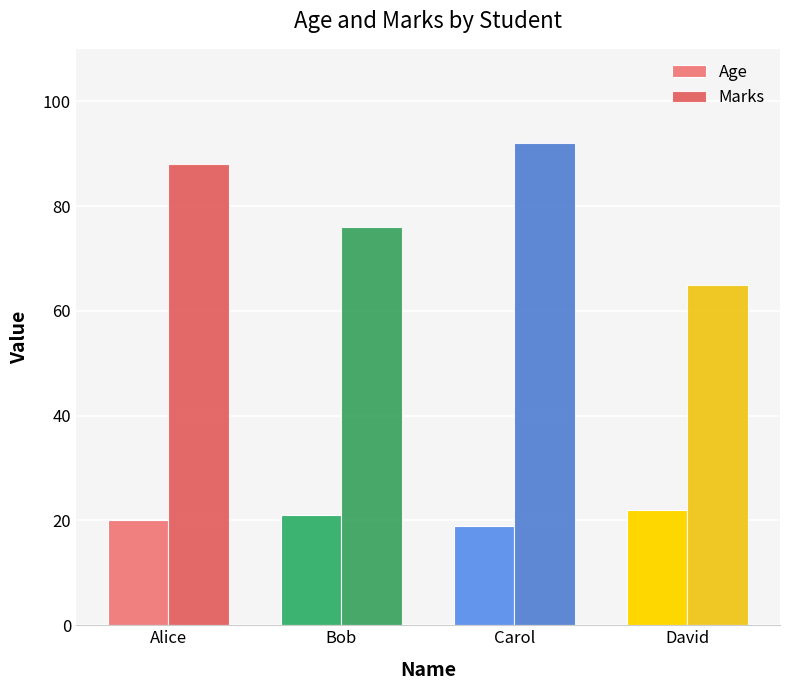

What is the sum of all Marks values?

321